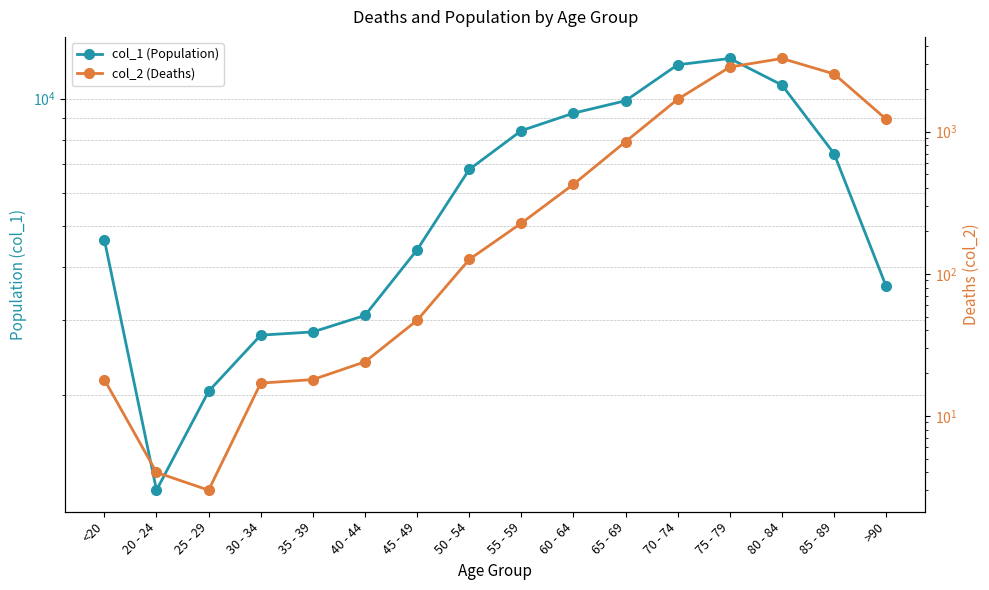

True or false: col_2 (Deaths) and col_1 (Population) intersect in this chart.

False